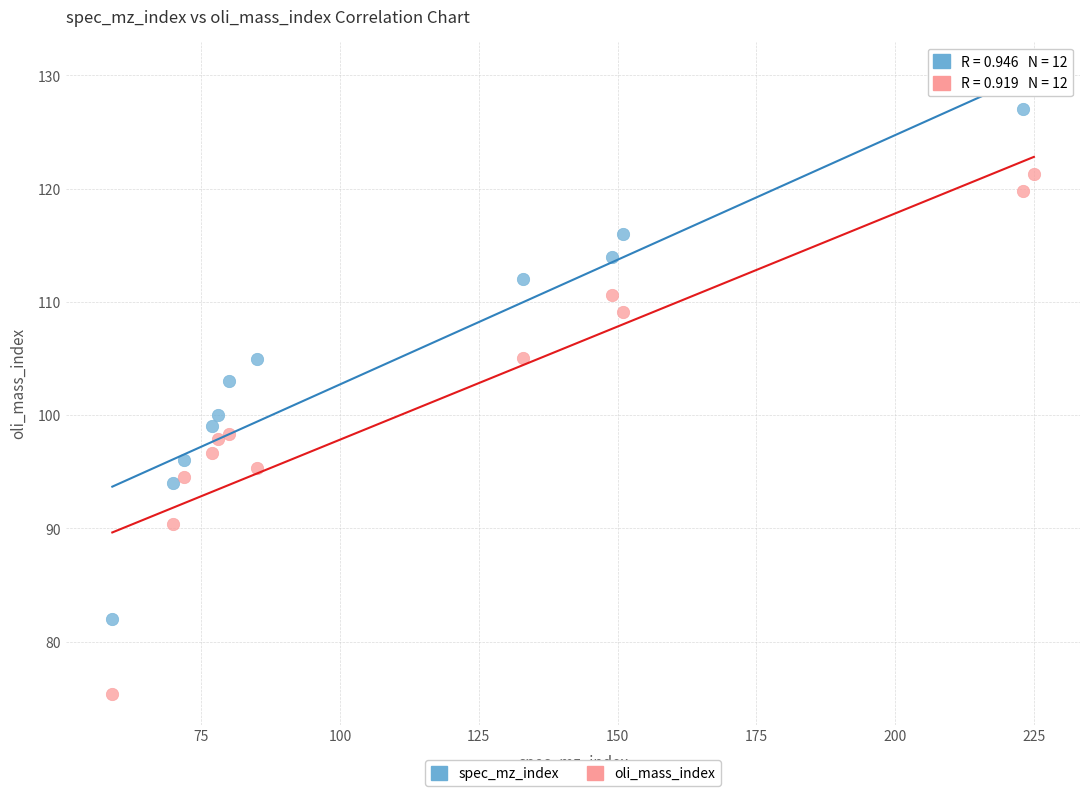

Which series contains the lowest Y value?

oli_mass_index